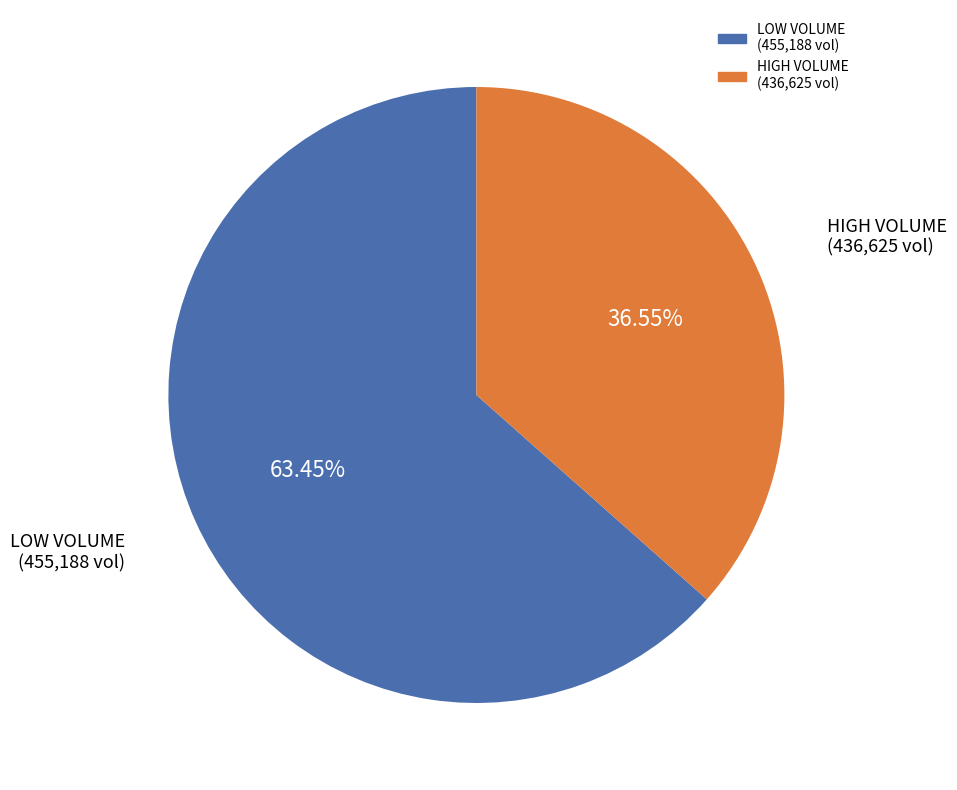

Is there a majority slice in this chart?

Yes